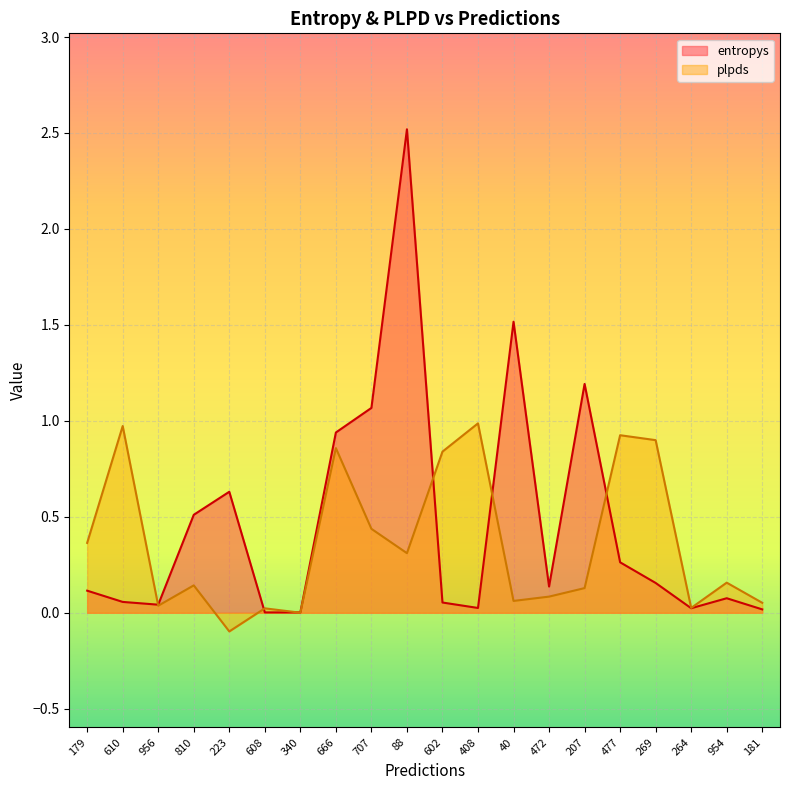

True or false: entropys and plpds intersect in this chart.

True